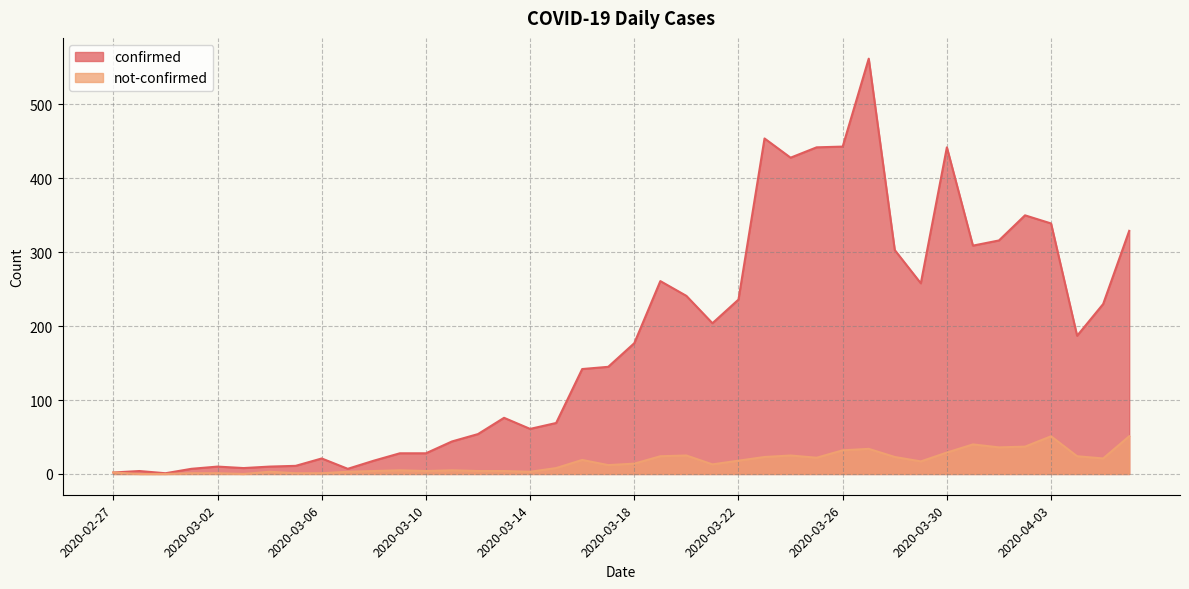

How many interior local valleys does the confirmed series have?

9